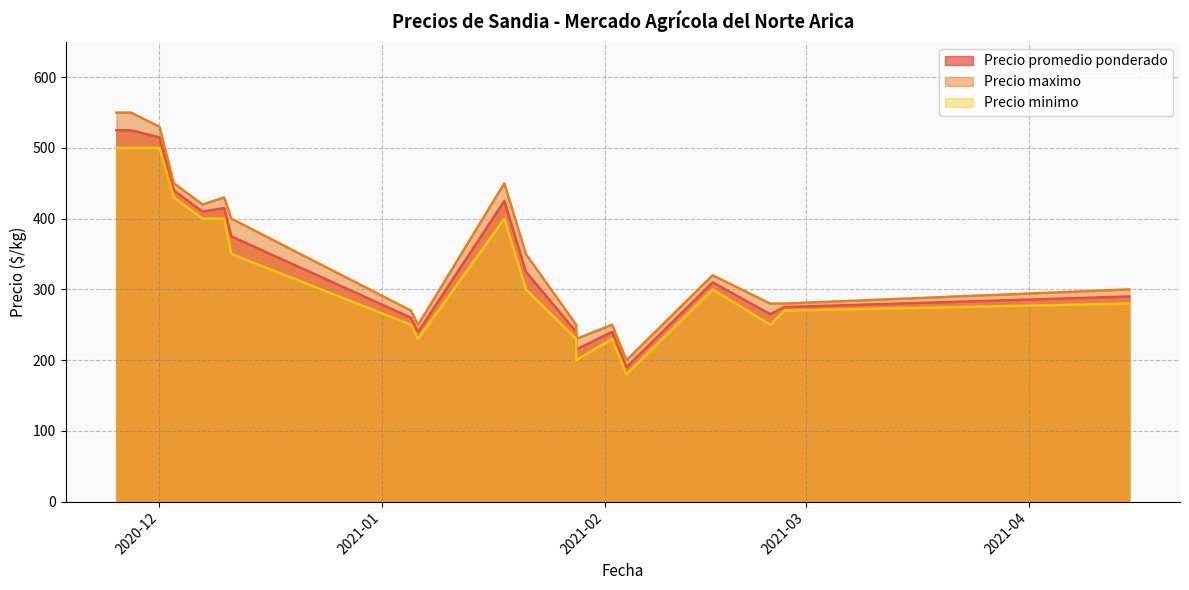

True or false: Precio minimo has a value of 627 at 2020-12-03.

False